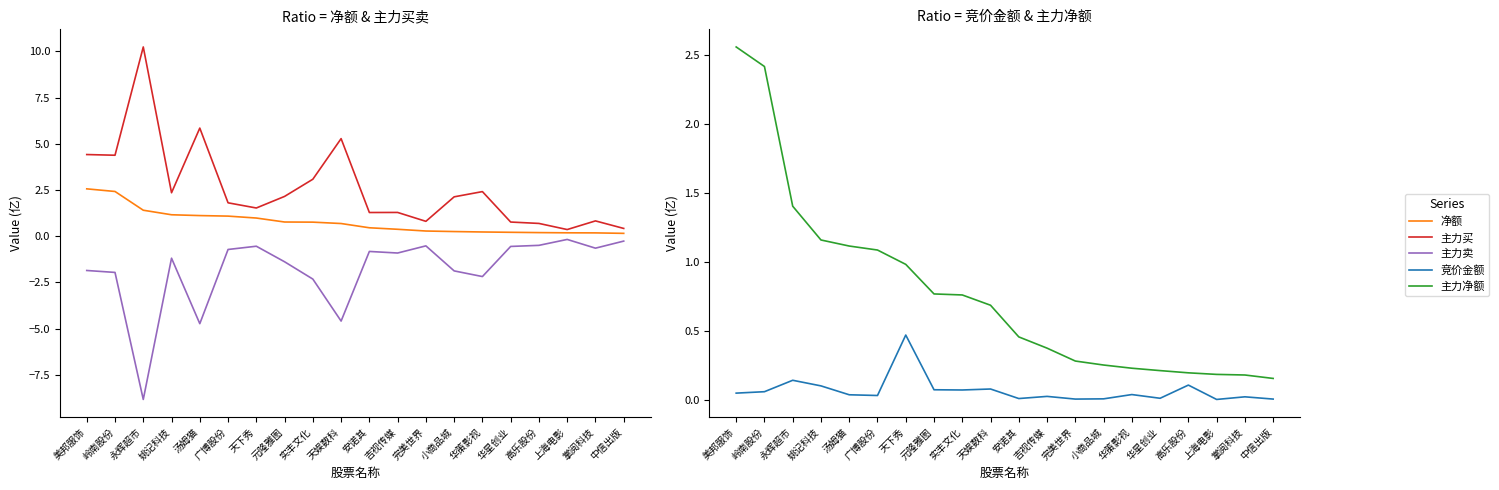

What is the total value across all series at 上海电影?

0.5